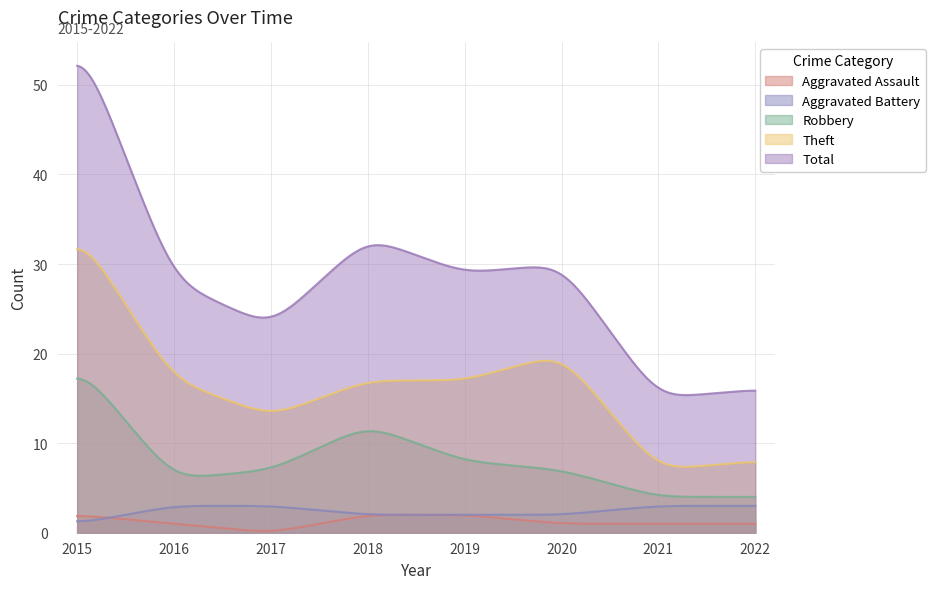

Where is Theft nearest to the value 20?

2020